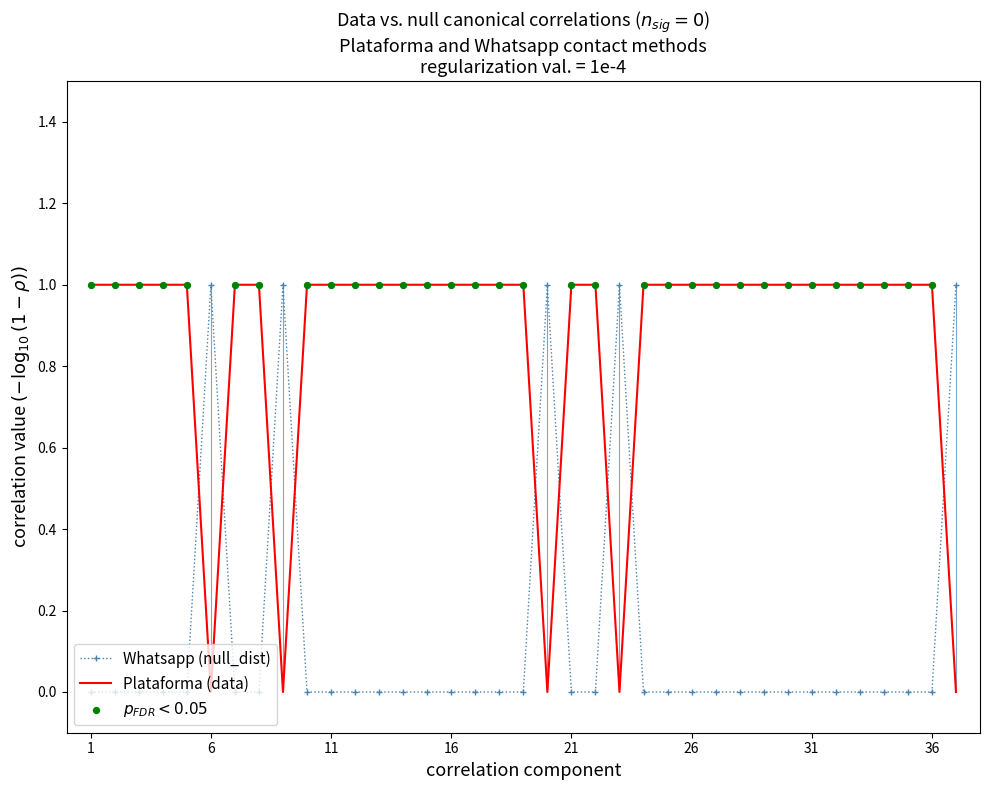

Which series has the largest Y range (max minus min)?

Plataforma